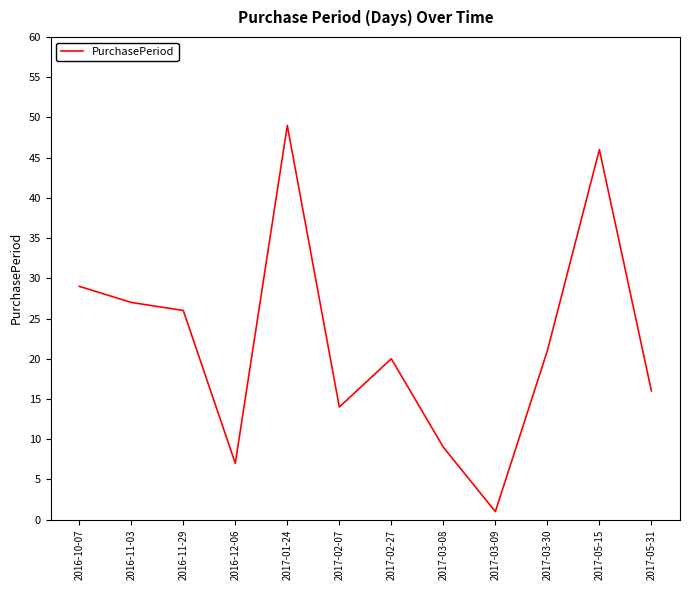

The value at 2017-05-15 is 12. True or false?

False